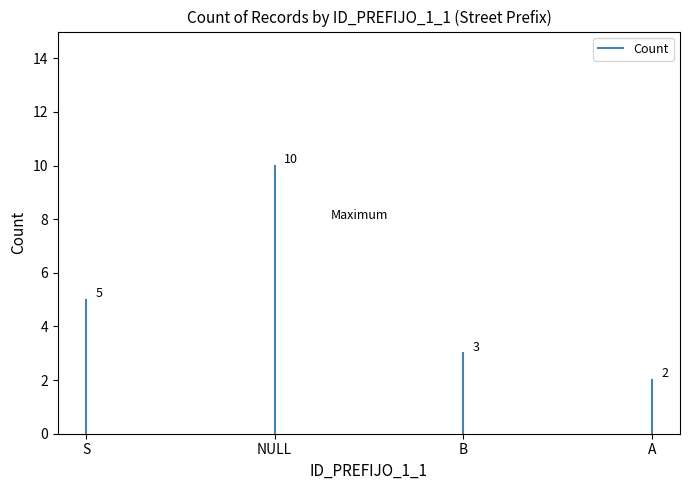

How many lines are shown in the chart?

1